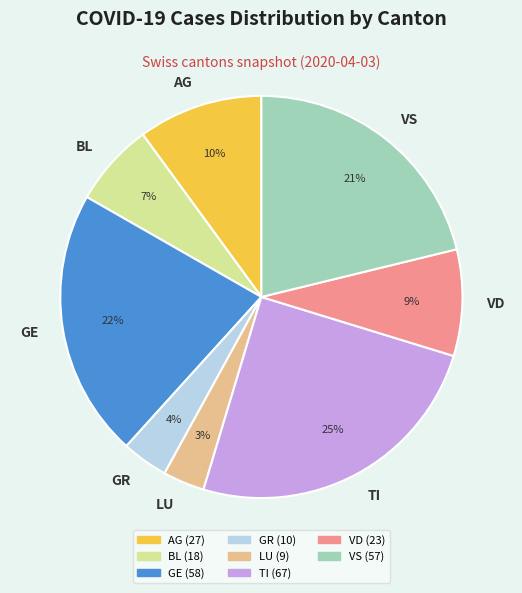

Does GR account for over 50% of the chart?

No